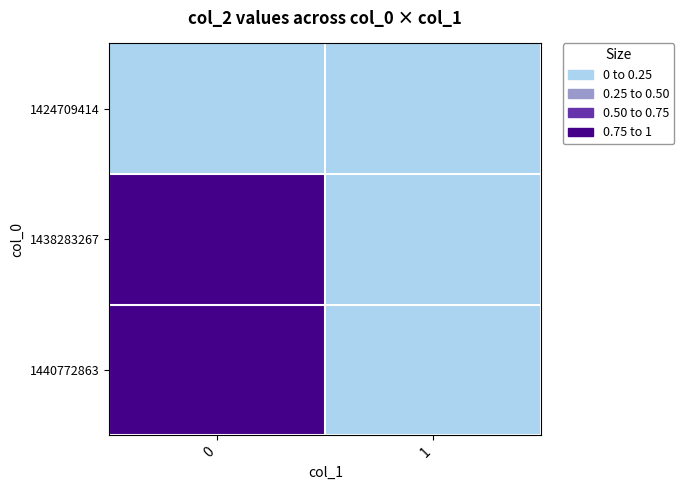

What is the maximum value shown in the chart?

1